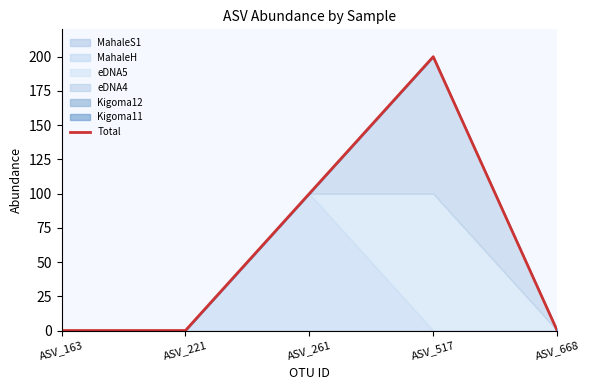

The Total series shows 0 at ASV_163. True or false?

True